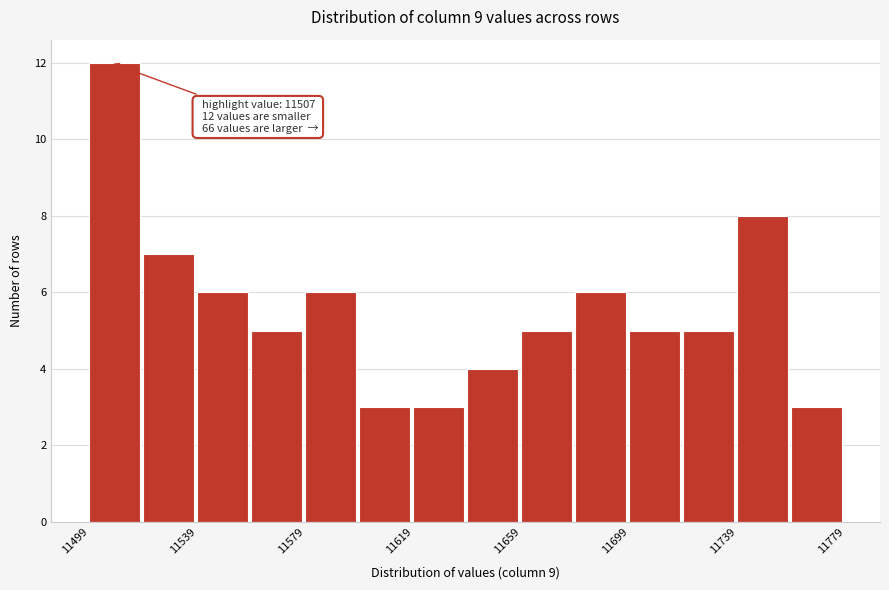

Over which range of the x-axis is the bar tallest?

11499 to 11519